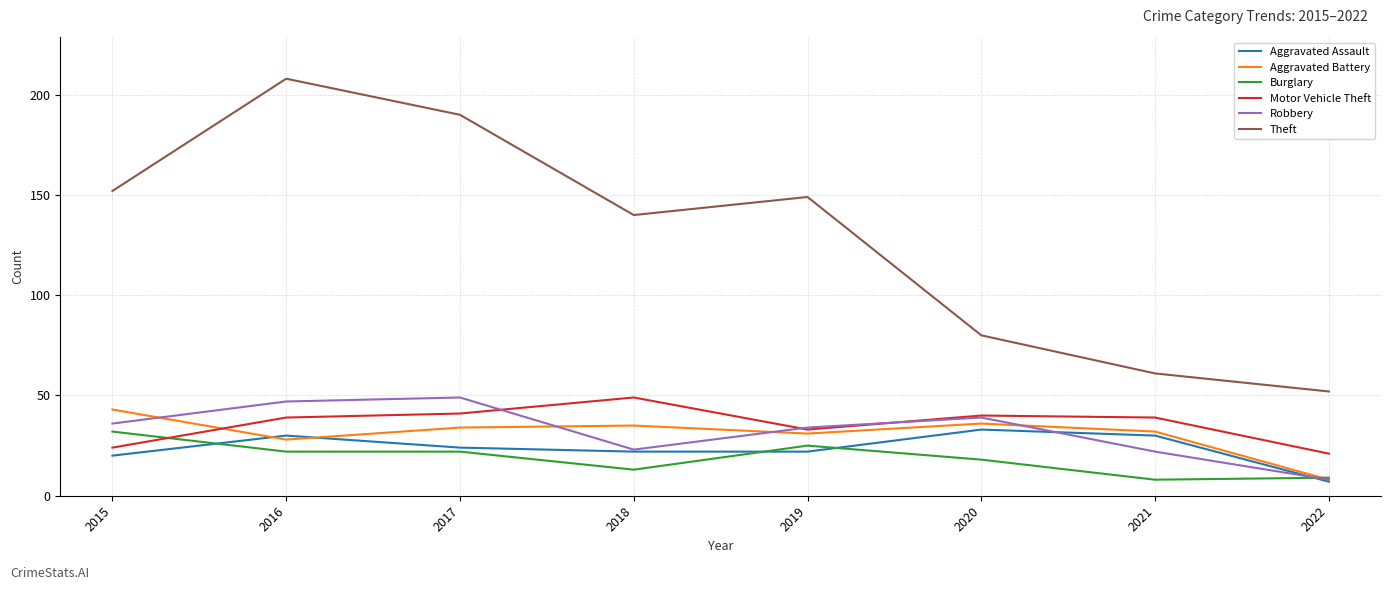

What is the total value across all series at 2019?

294